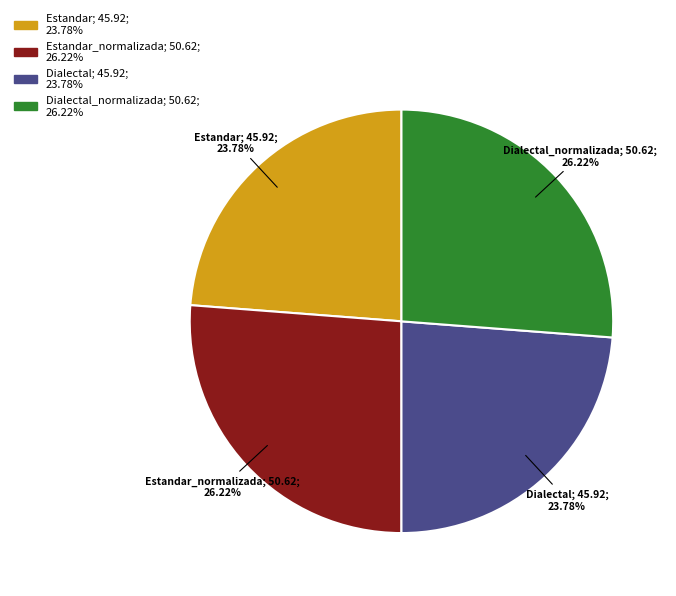

Is there a majority slice in this chart?

No